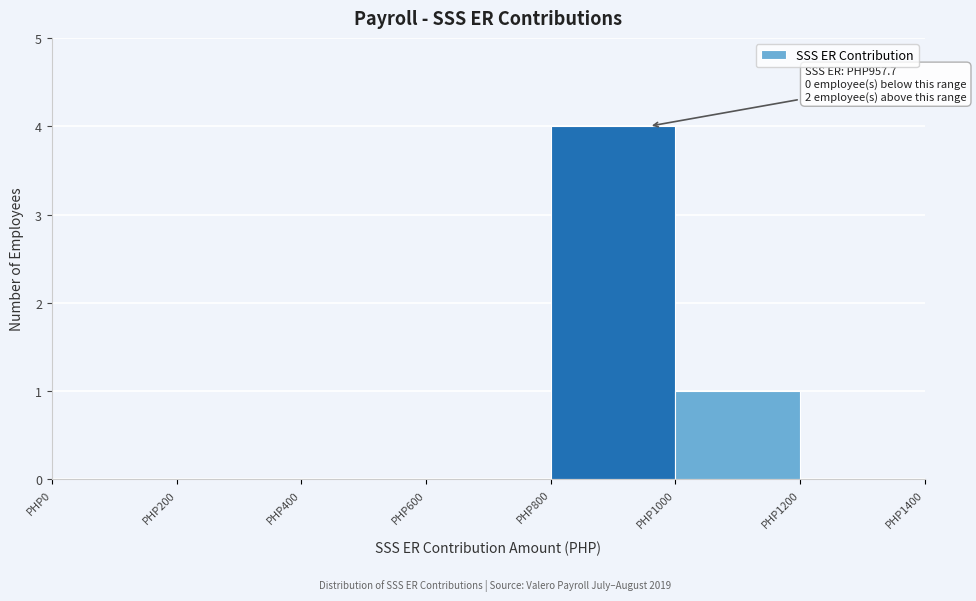

Over which range of the x-axis is the bar tallest?

800 to 1000